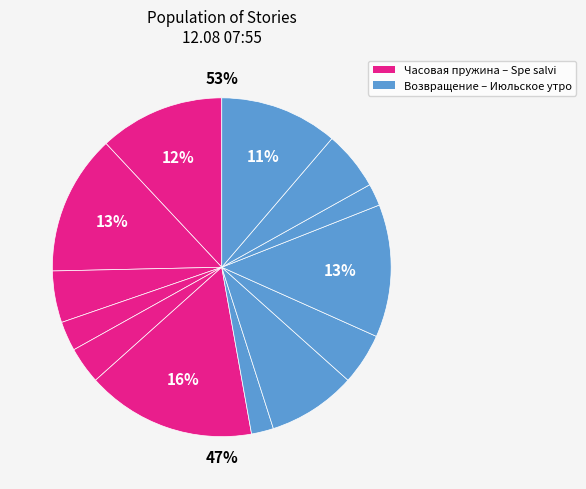

To the nearest percent, what is the average slice percentage?

8%